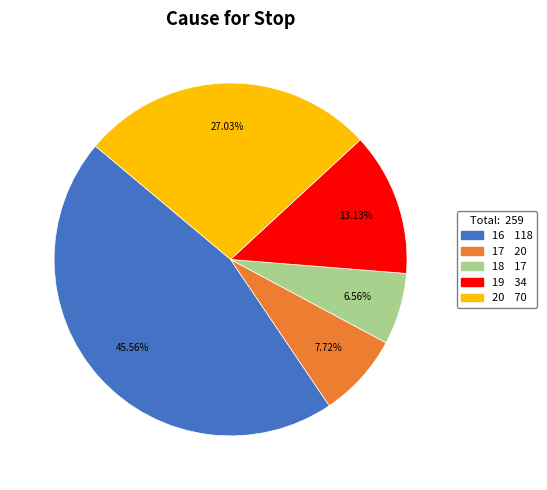

Is there a majority slice in this chart?

No